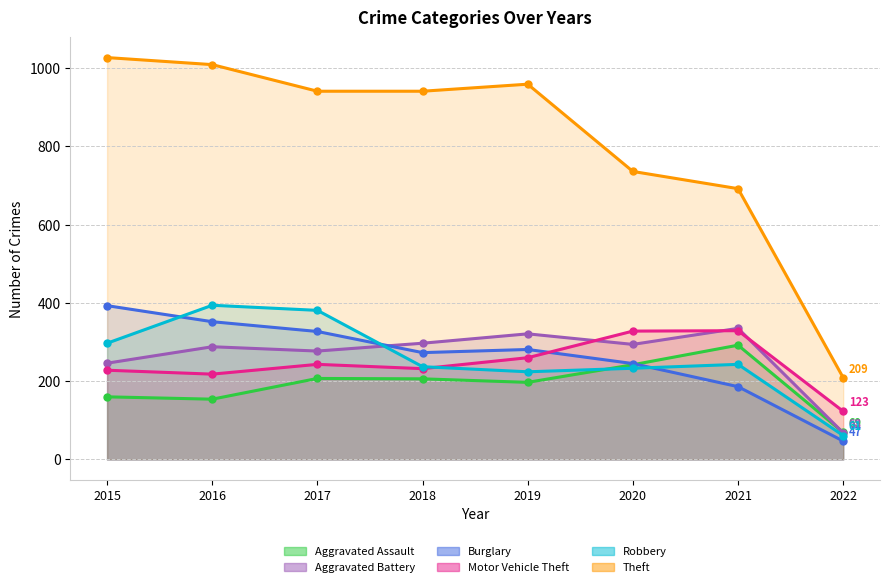

What is the difference between the second highest and minimum values in the Motor Vehicle Theft series?

205